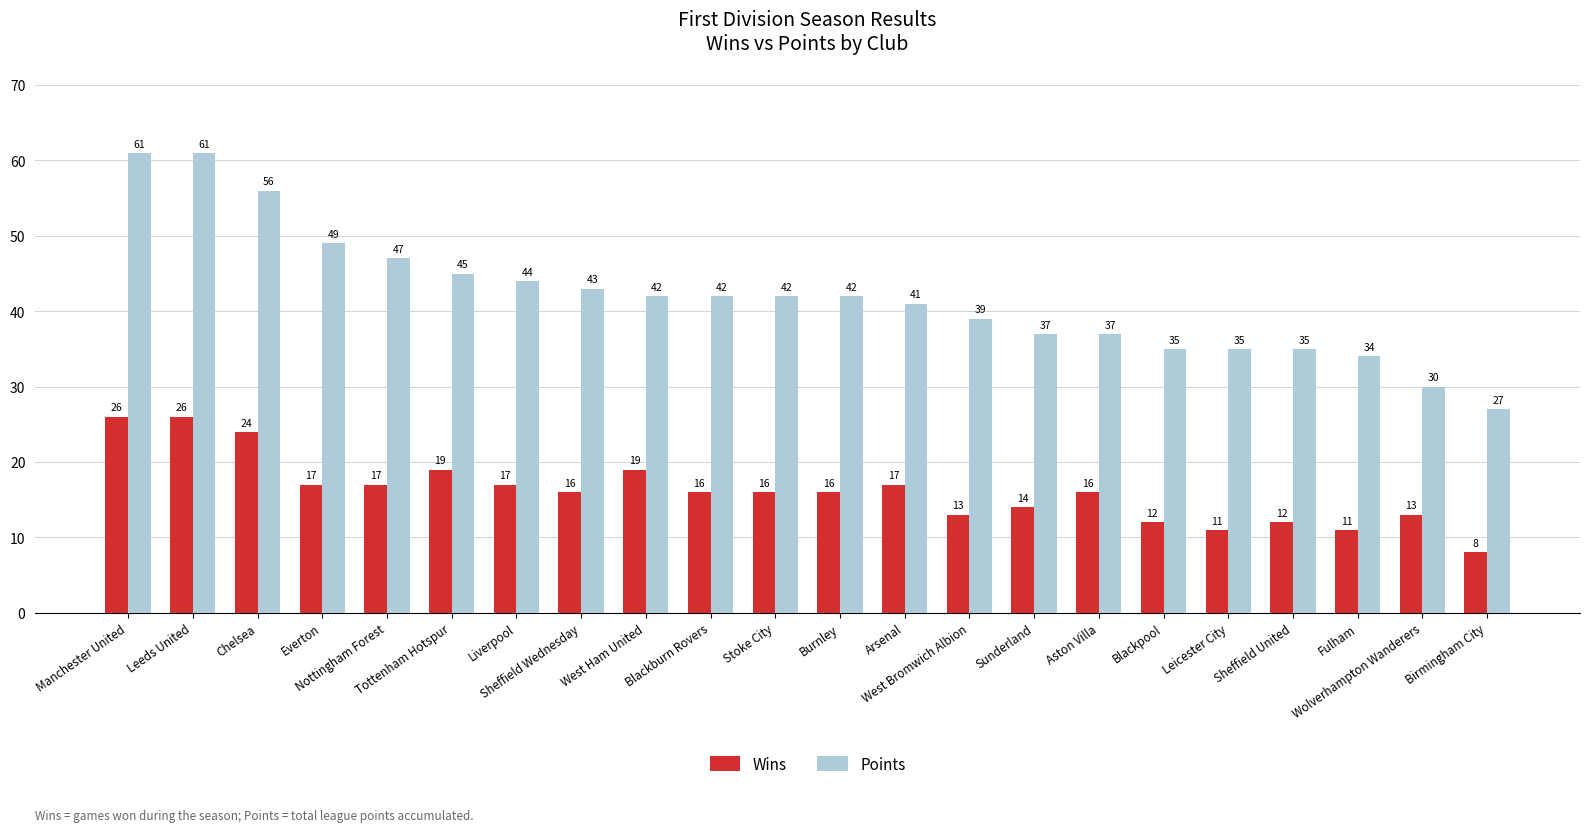

What is the label of the 10th bar from the left?

Blackburn Rovers